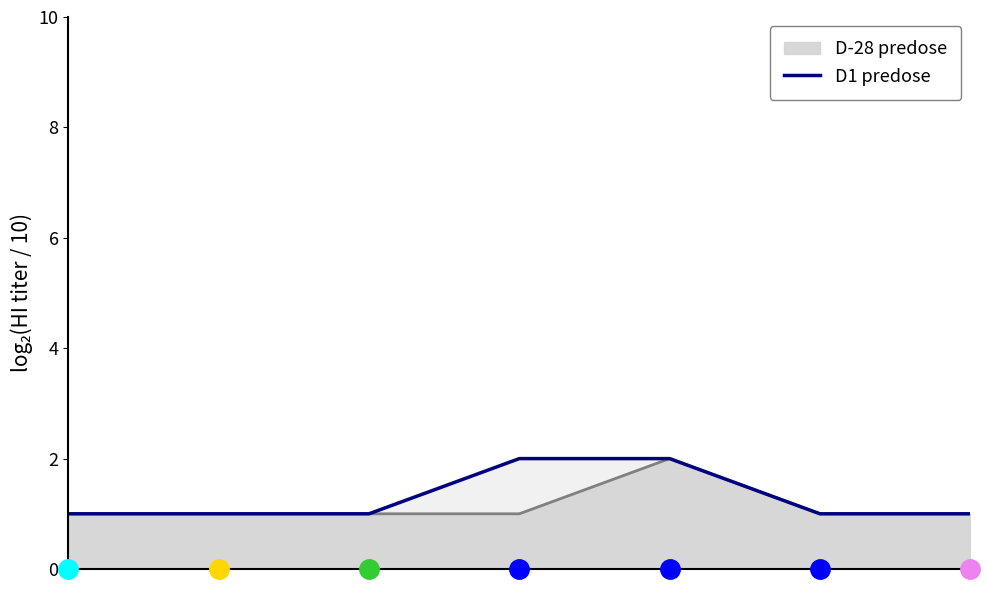

Is it true that the value at 2 is 1?

False